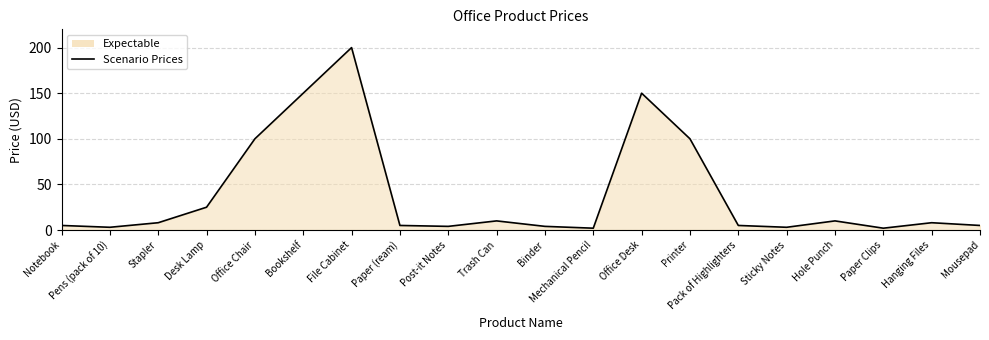

Between Paper Clips and Binder, which is larger?

Binder